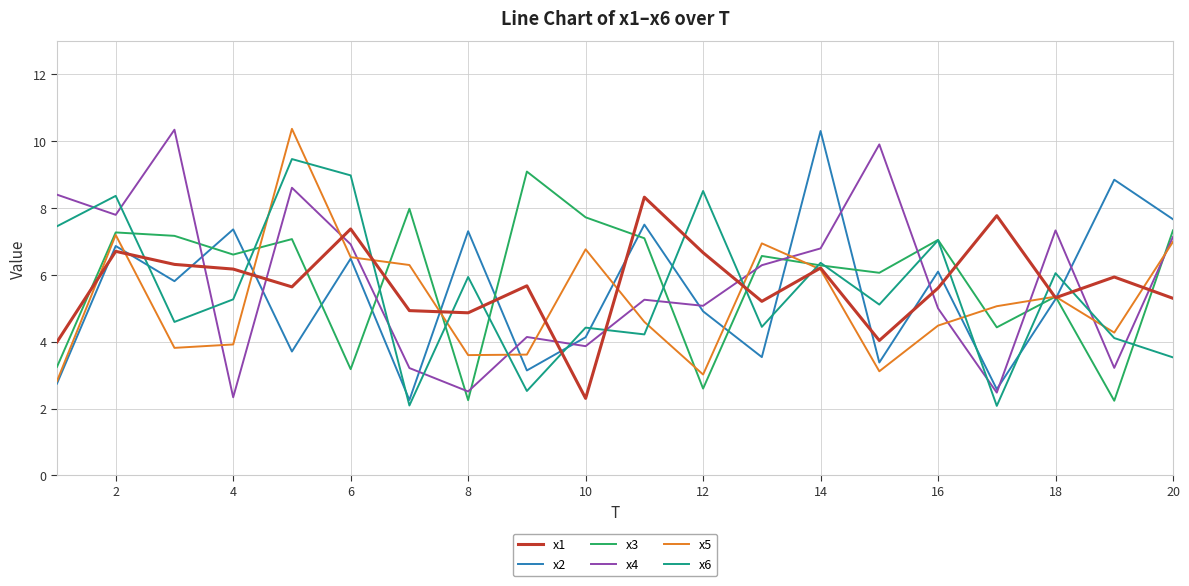

True or false: x2 and x6 cross at least once.

True